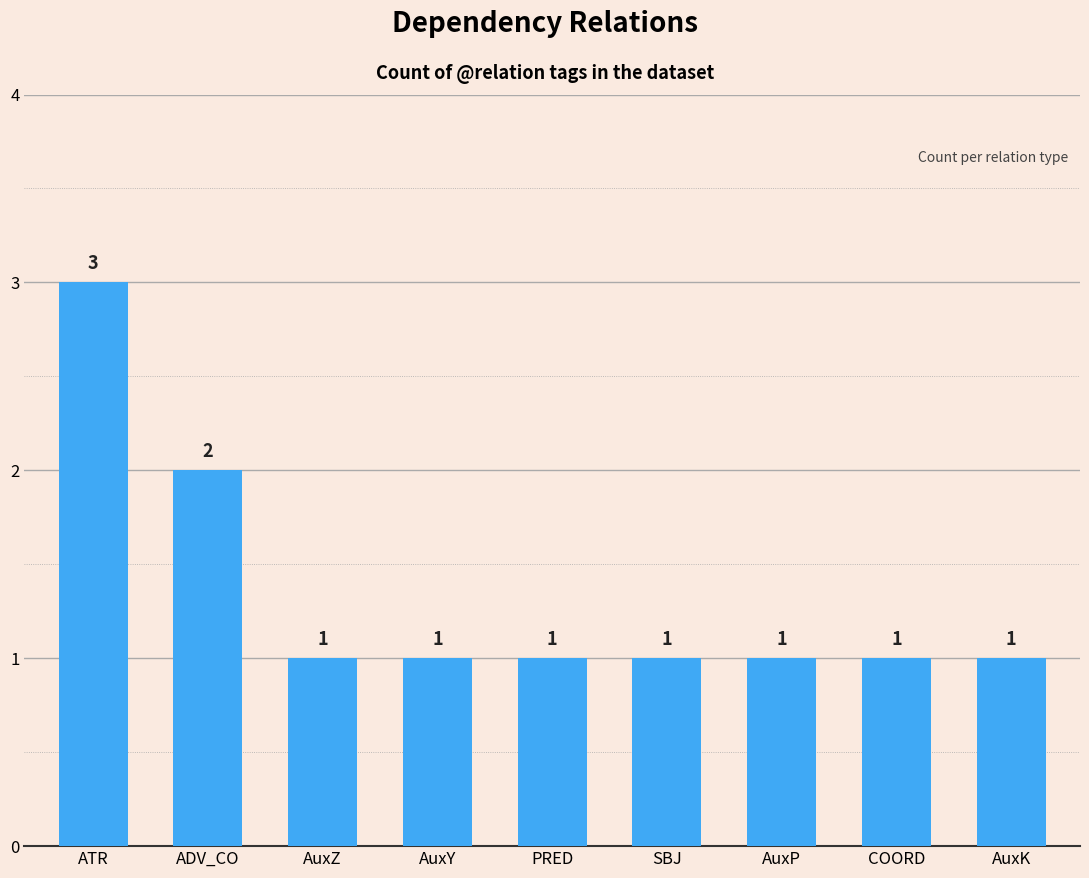

What is the difference between the second highest and second lowest values?

1